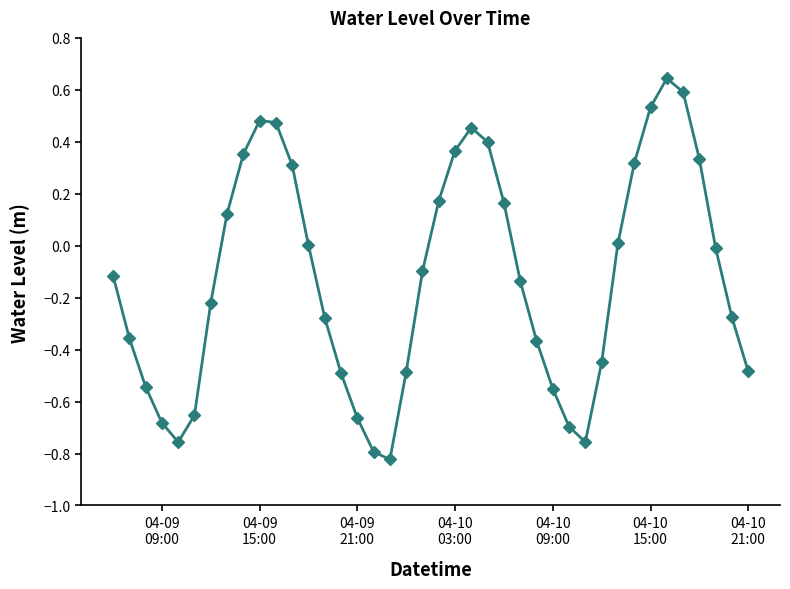

How many points are lower than both their immediate neighbors (excluding endpoints)?

3